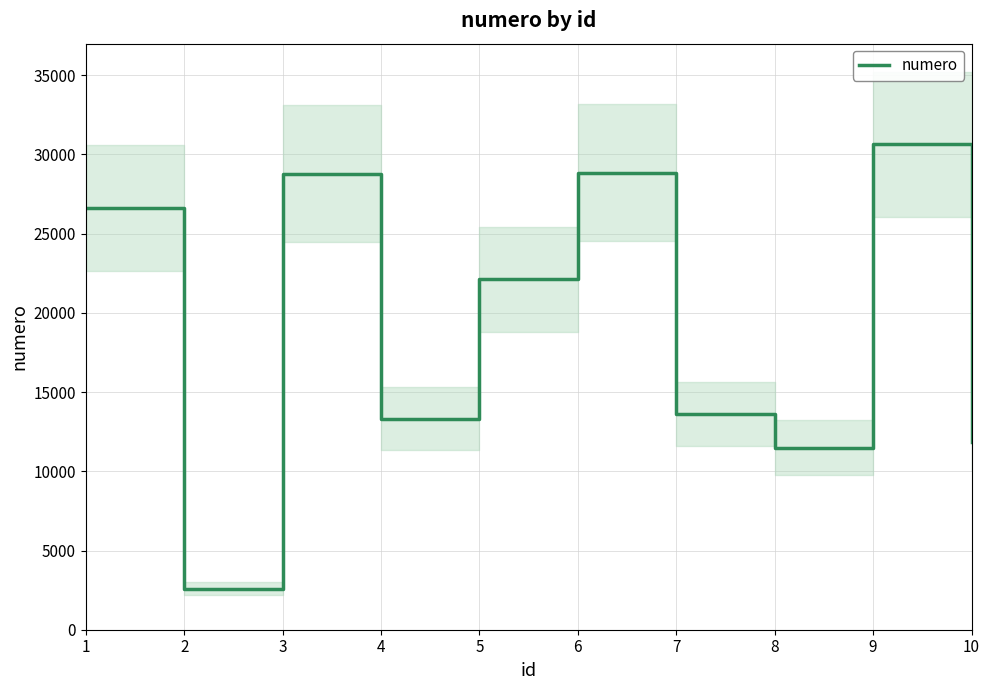

Rank the categories by value from lowest to highest.

2, 8, 10, 4, 7, 5, 1, 3, 6, 9